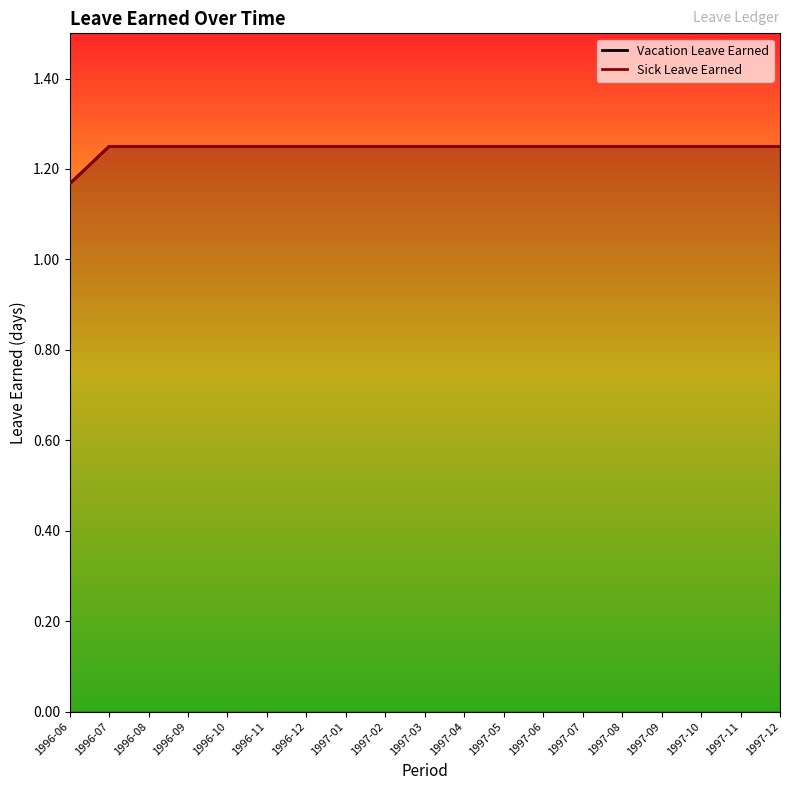

What are all the series names shown in the legend?

Vacation Leave Earned, Sick Leave Earned